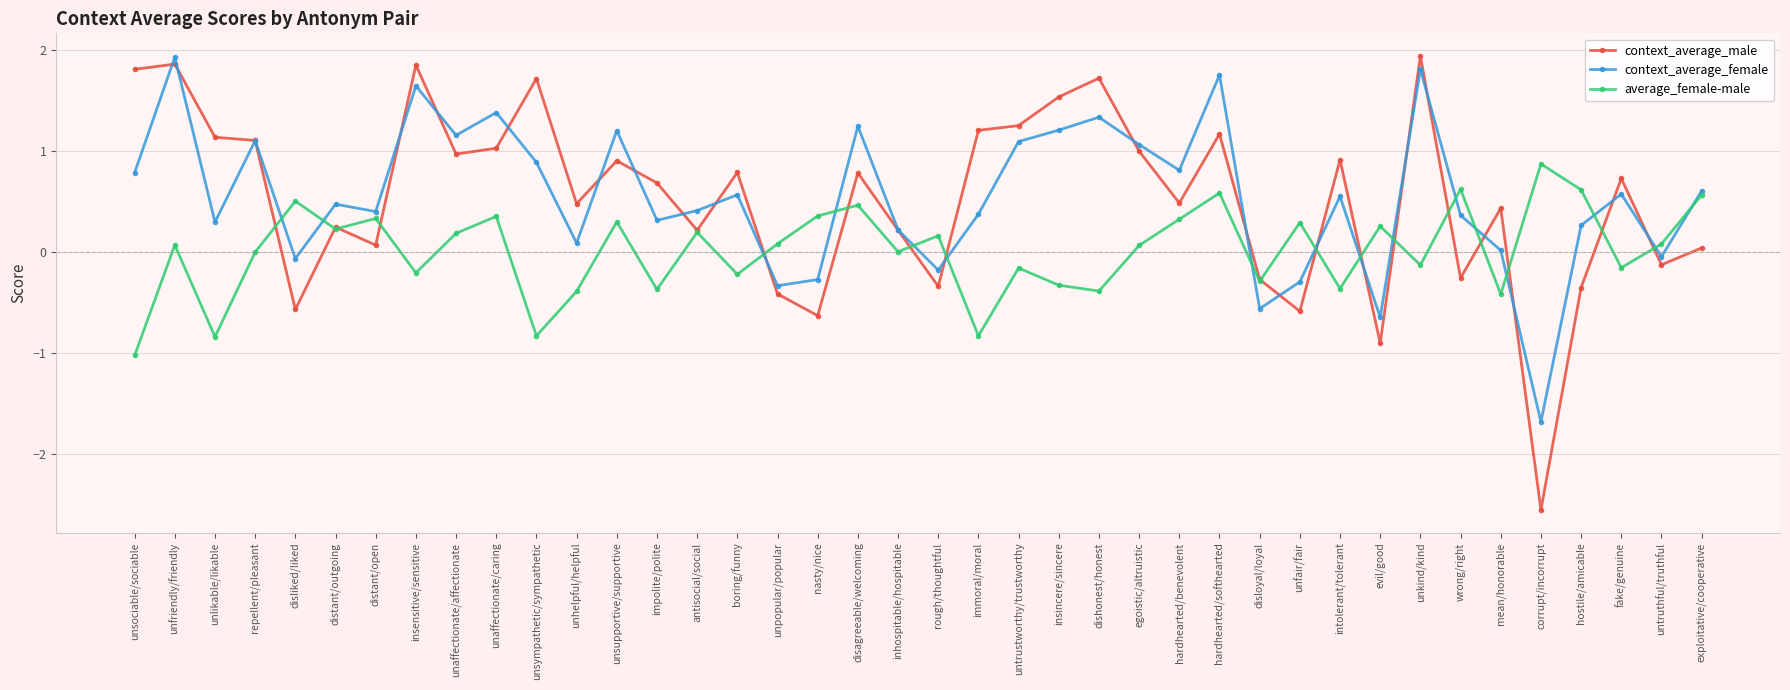

Which category has the highest value in the context_average_female series?

unfriendly/friendly